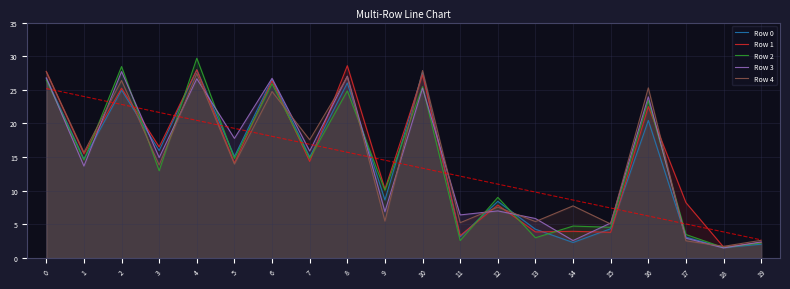

What is the total value across all series at 9?

55.9